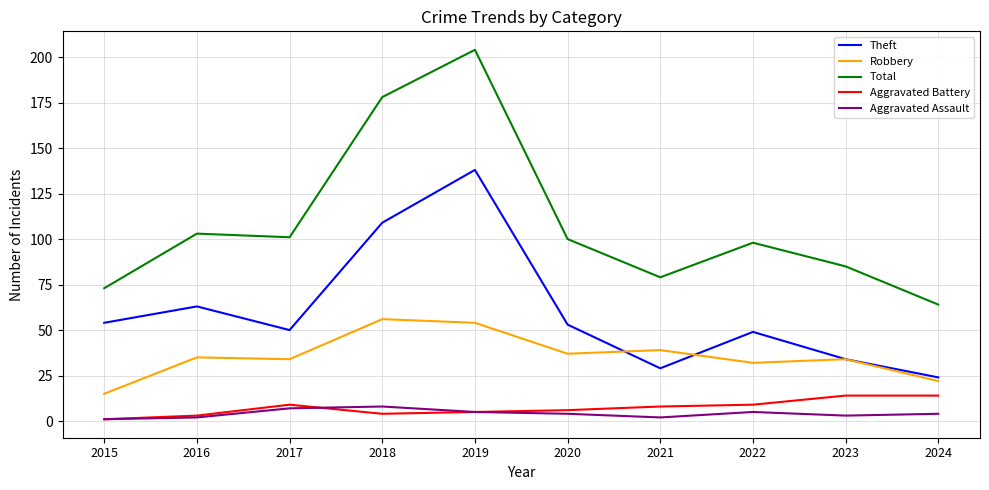

What is the highest value of the Theft series?

138